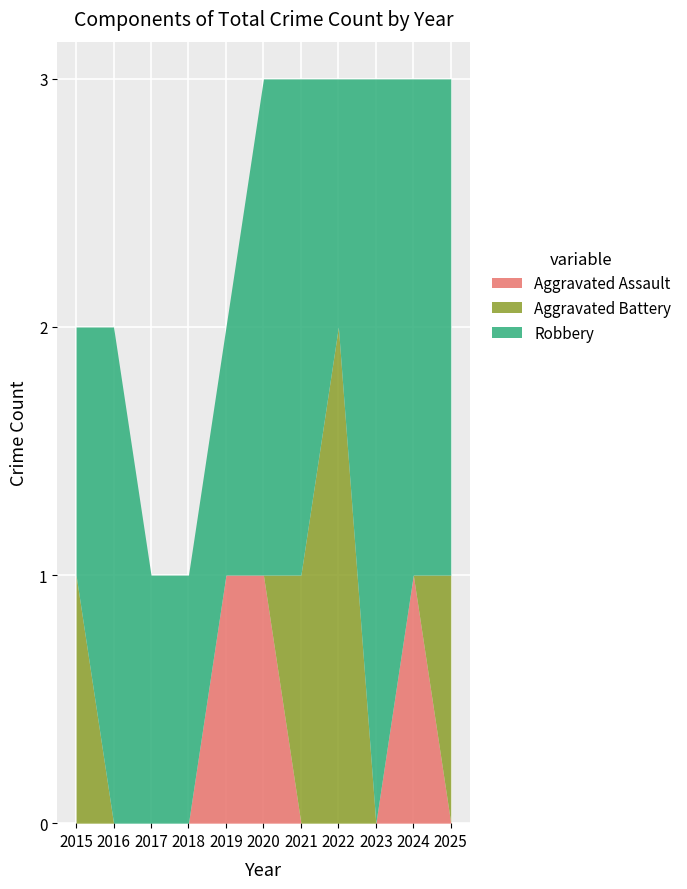

What is the sum of the Aggravated Battery values at 2021 and 2016?

1